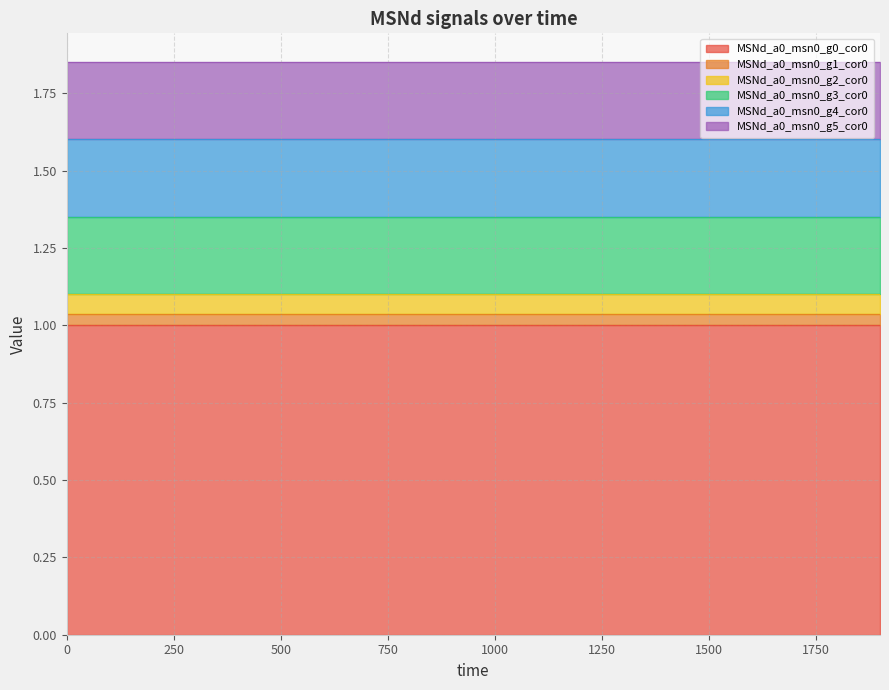

True or false: MSNd_a0_msn0_g0_cor0 and MSNd_a0_msn0_g3_cor0 cross at least once.

False